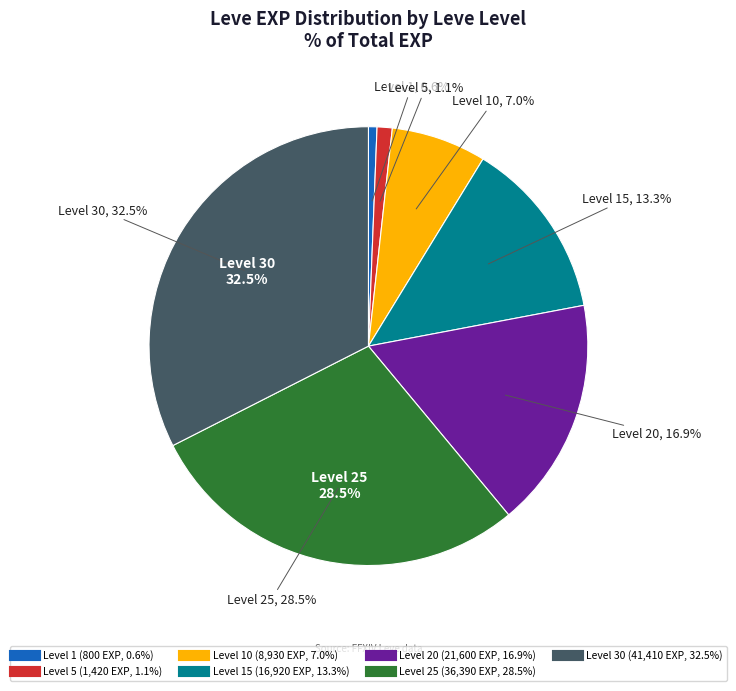

Do 5 and 10 together represent more than half of the pie?

No